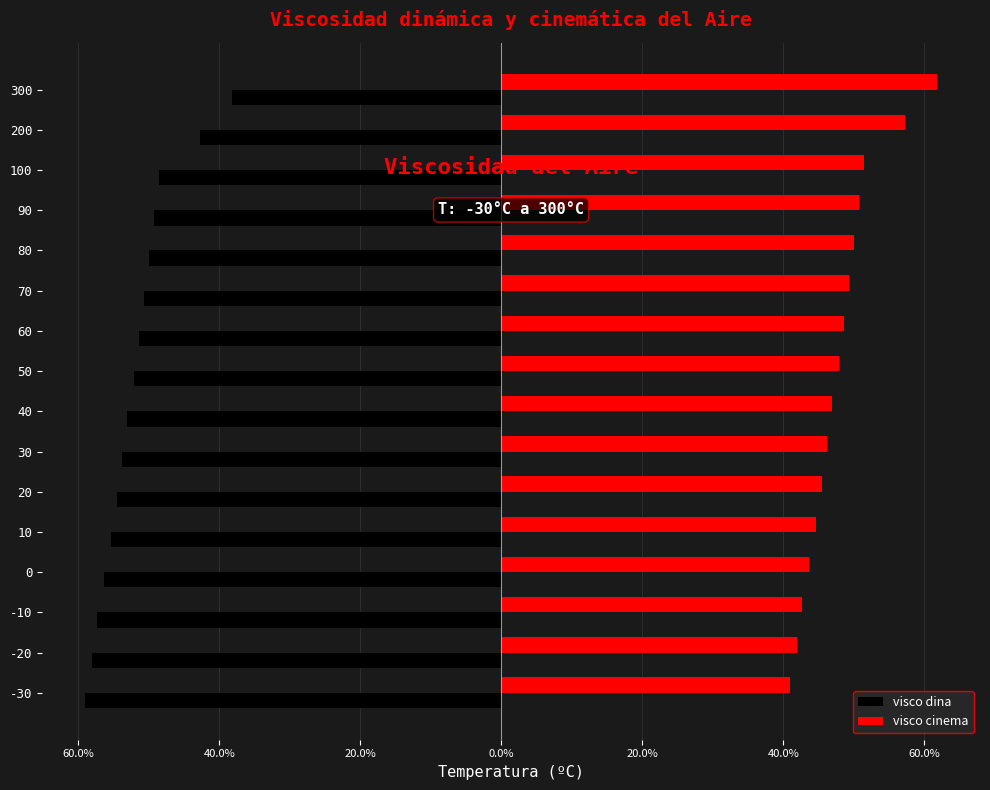

Which series has the widest spread of values?

visco dina